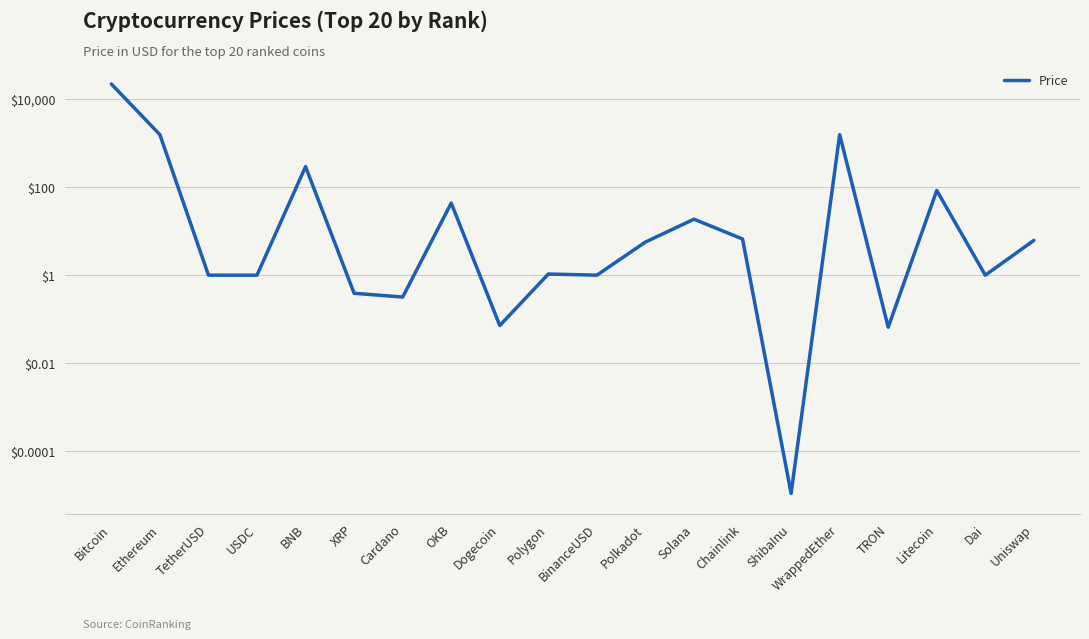

What is the label of the 8th point from the right?

Solana